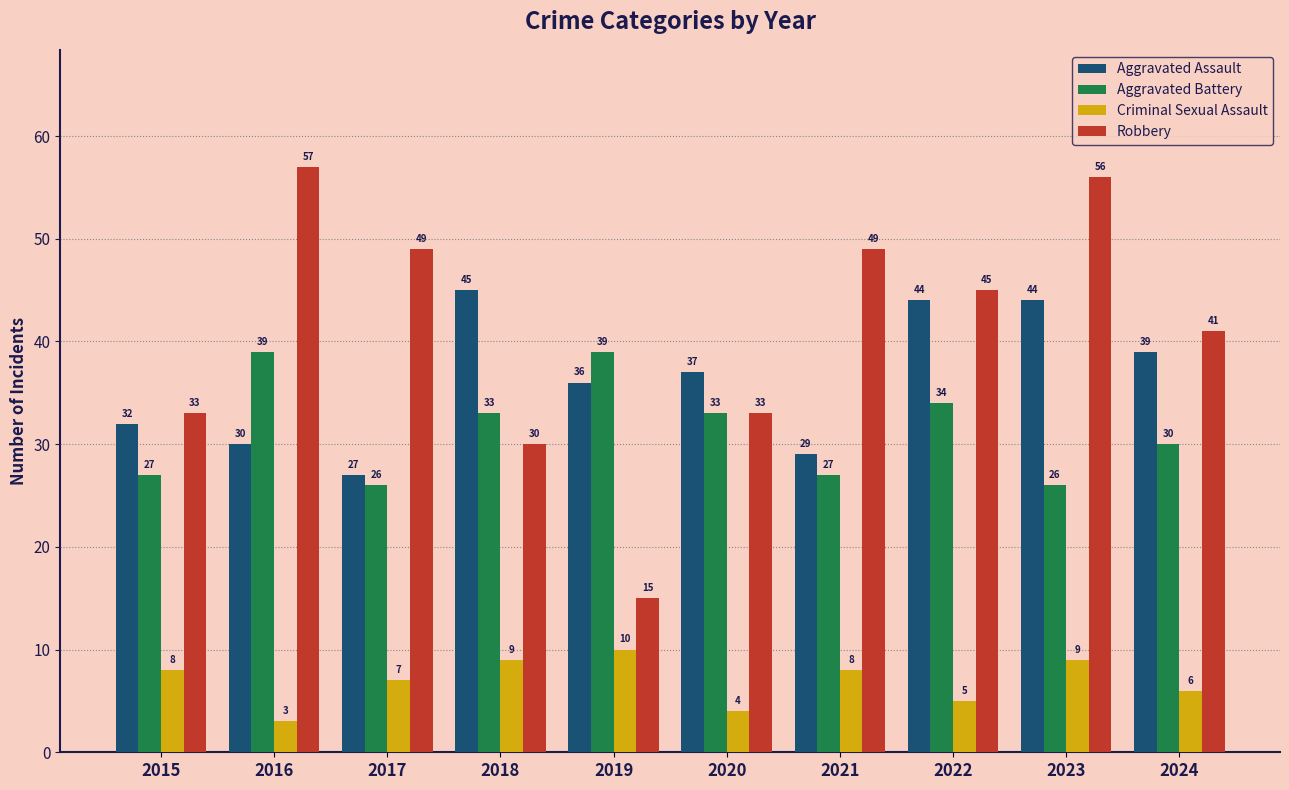

What is the difference between the highest and lowest values at 2015?

25